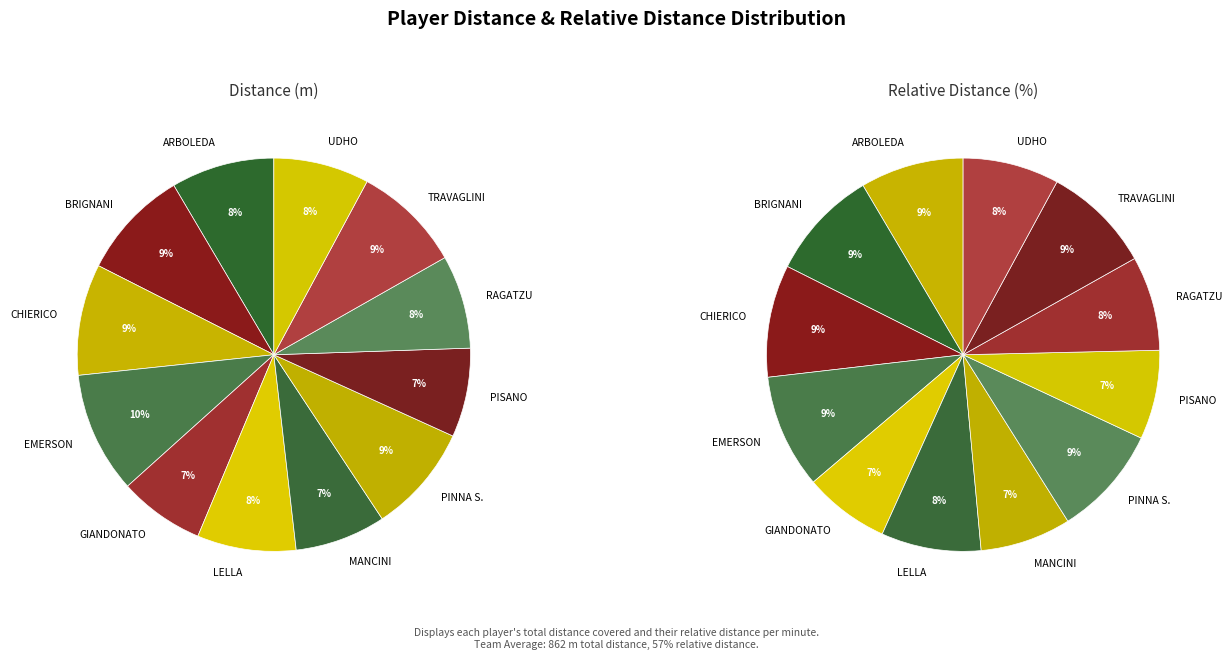

Is it true that PISANO is 7% of the pie?

True